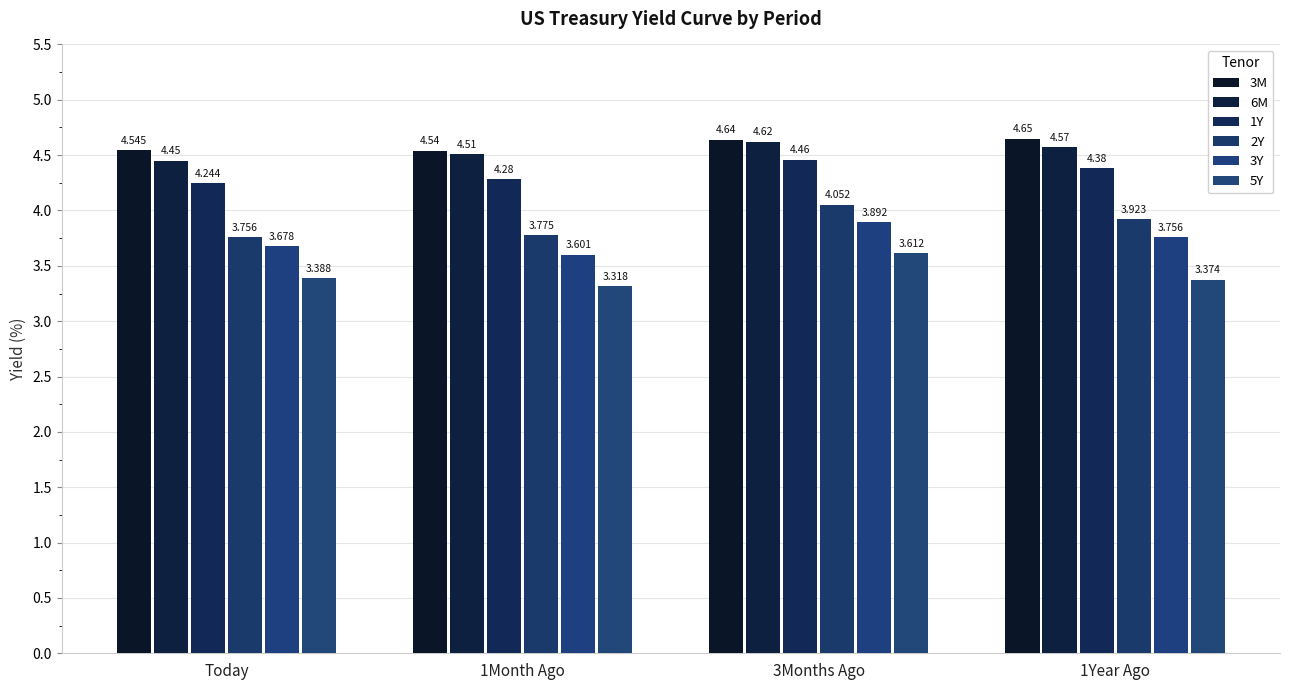

How many groups of bars are there?

4